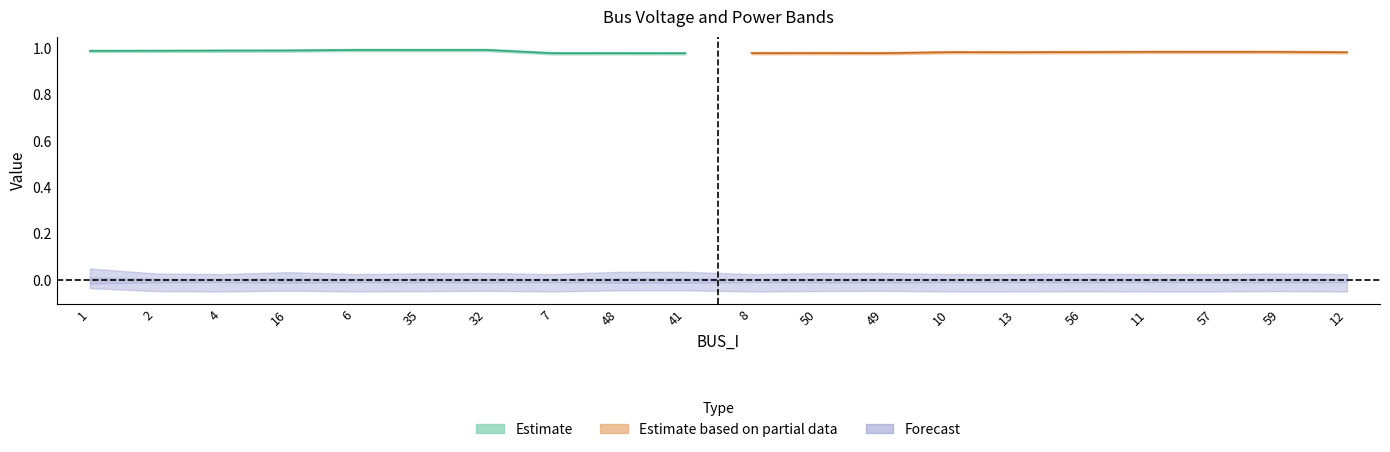

Reading right to left, what are all the values shown in this chart?

Vm_upper: 1.0	1.0	1.0	1.0	1.0	1.0	1.0	1.0	1.0	1.0	1.0	1.0	1.0	1.0	1.0	1.0	1.0	1.0	1.0	1.0
Vm_lower: 1.0	1.0	1.0	1.0	1.0	1.0	1.0	1.0	1.0	1.0	1.0	1.0	1.0	1.0	1.0	1.0	1.0	1.0	1.0	1.0
Pd_upper: 0.0	0.0	0.0	0.0	0.0	0.0	0.0	0.0	0.0	0.0	0.0	0.0	0.0	0.0	0.0	0.0	0.0	0.0	0.0	0.0
Pd_lower: 0.0	0.0	0.0	0.0	0.0	0.0	0.0	0.0	0.0	0.0	0.0	0.0	0.0	0.0	0.0	0.0	0.0	0.0	0.0	0.0
Qd_upper: 0.0	0.0	0.0	0.0	0.0	0.0	0.0	0.0	0.0	0.0	0.0	0.0	0.0	0.0	0.0	0.0	0.0	0.0	0.0	0.0
Qd_lower: 0.0	-0.0	0.0	0.0	-0.0	0.0	0.0	-0.0	-0.0	0.0	-0.0	-0.0	0.0	-0.0	-0.0	0.0	-0.0	0.0	-0.0	-0.0